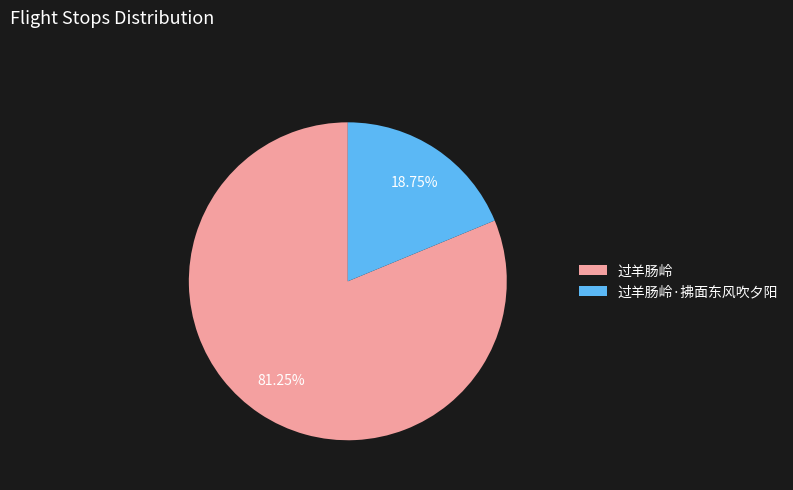

Approximately how many times larger is the value at 过羊肠岭 compared to 过羊肠岭·拂面东风吹夕阳?

4.3